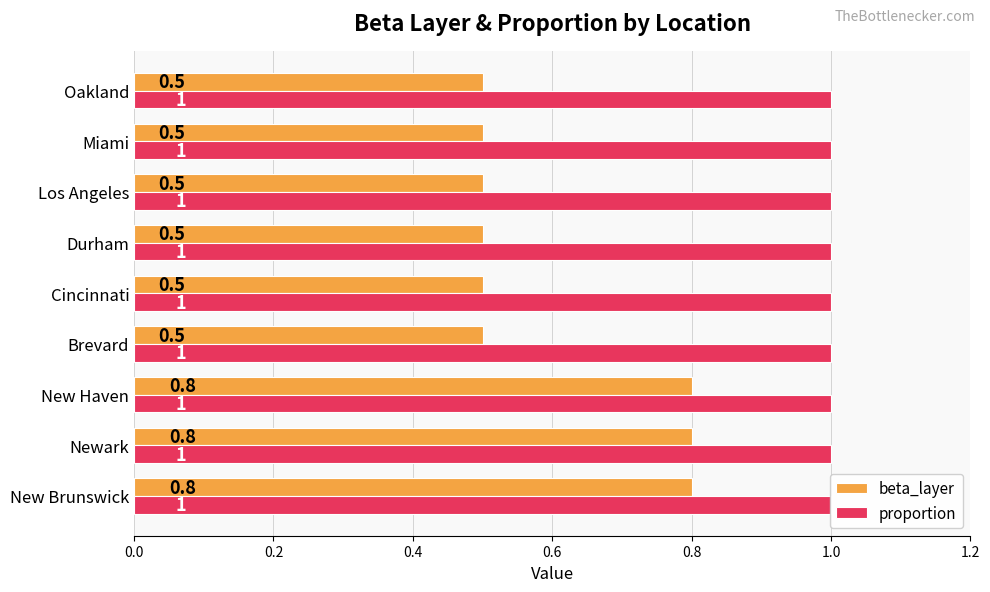

What is the highest value of the beta_layer series?

0.8